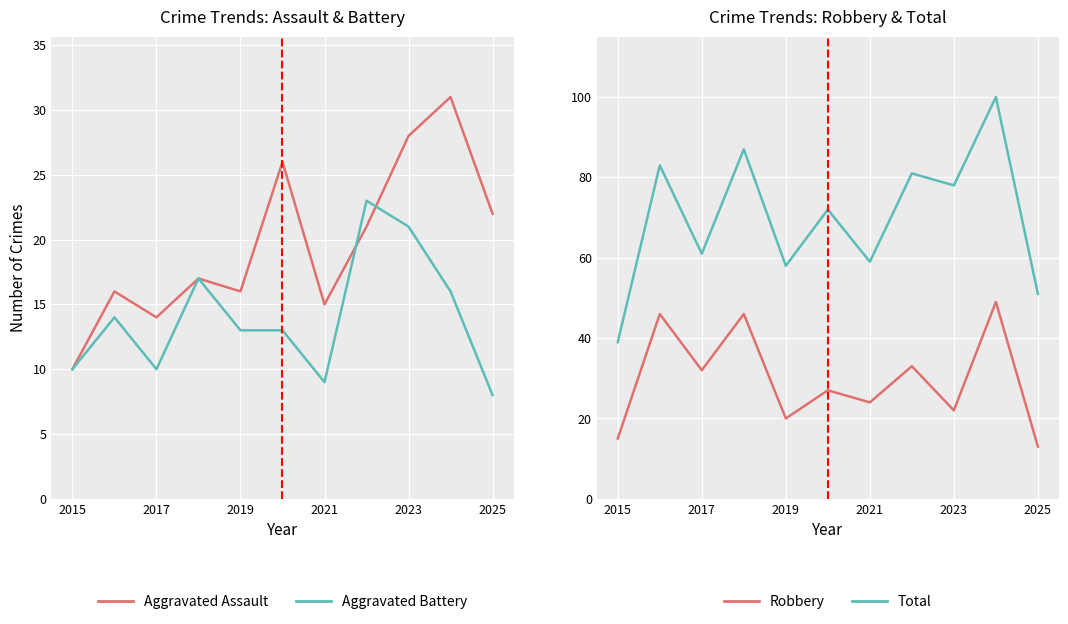

Which series has the largest range (max minus min)?

Total